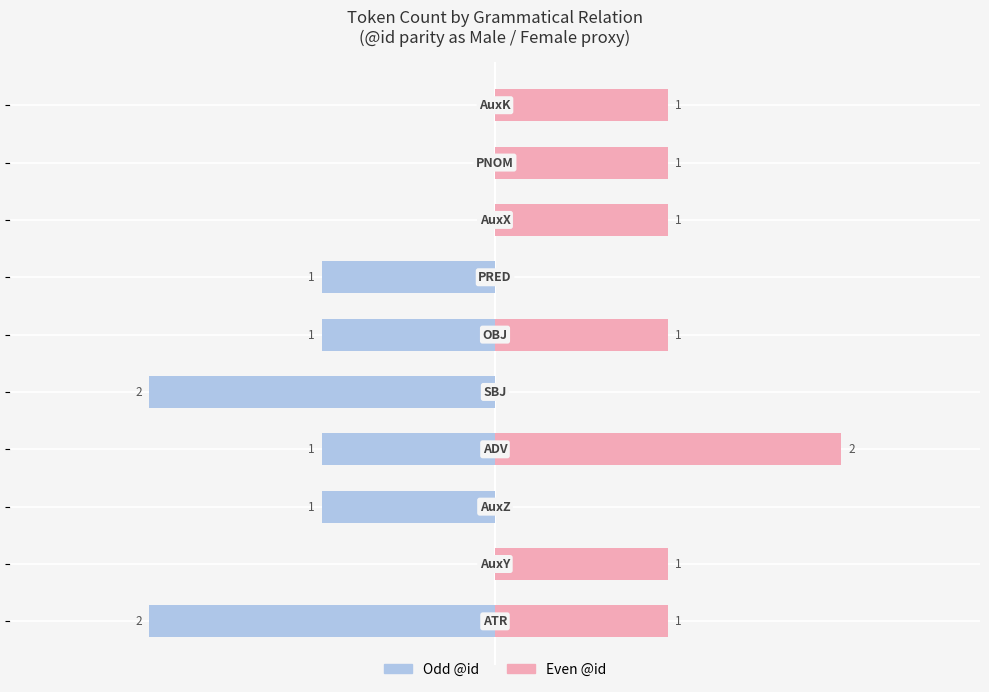

The value of Even @id (Female) at 0.5 is 0.6. True or false?

False